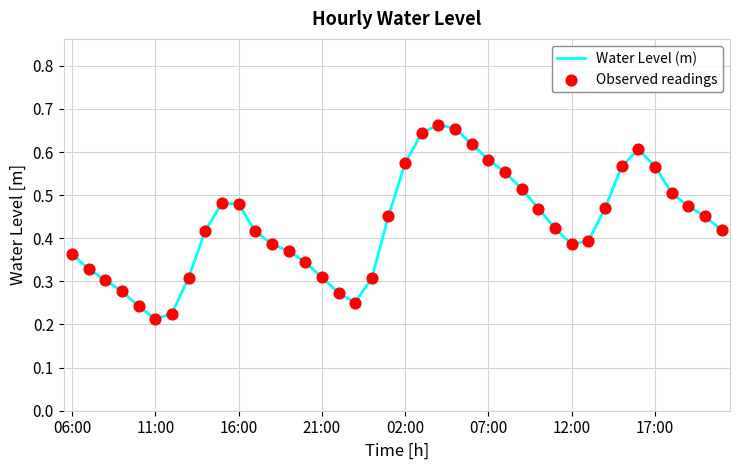

How many lines are shown in the chart?

1